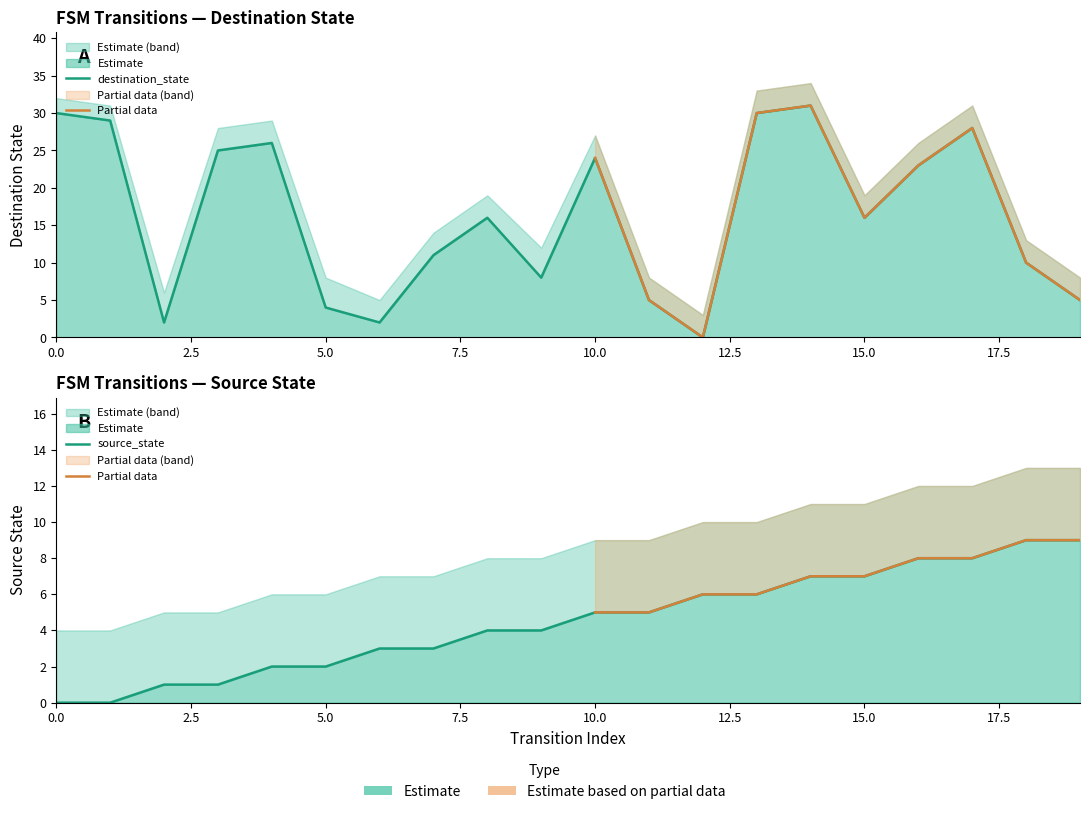

At which category does destination_state reach its first local valley?

2